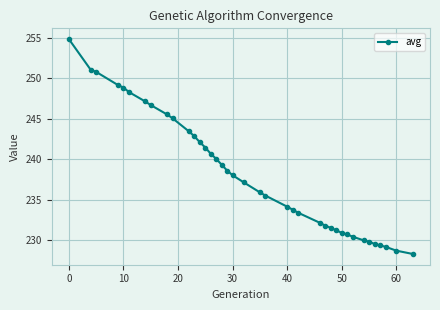

What is the maximum value shown in the chart?

254.9